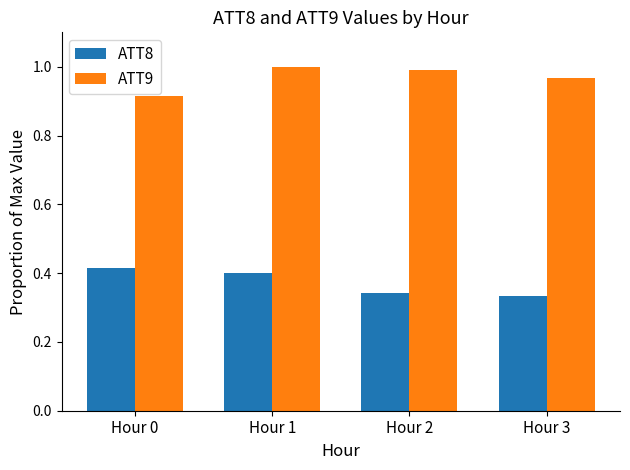

Are the bars grouped side by side (vs. stacked)?

Yes